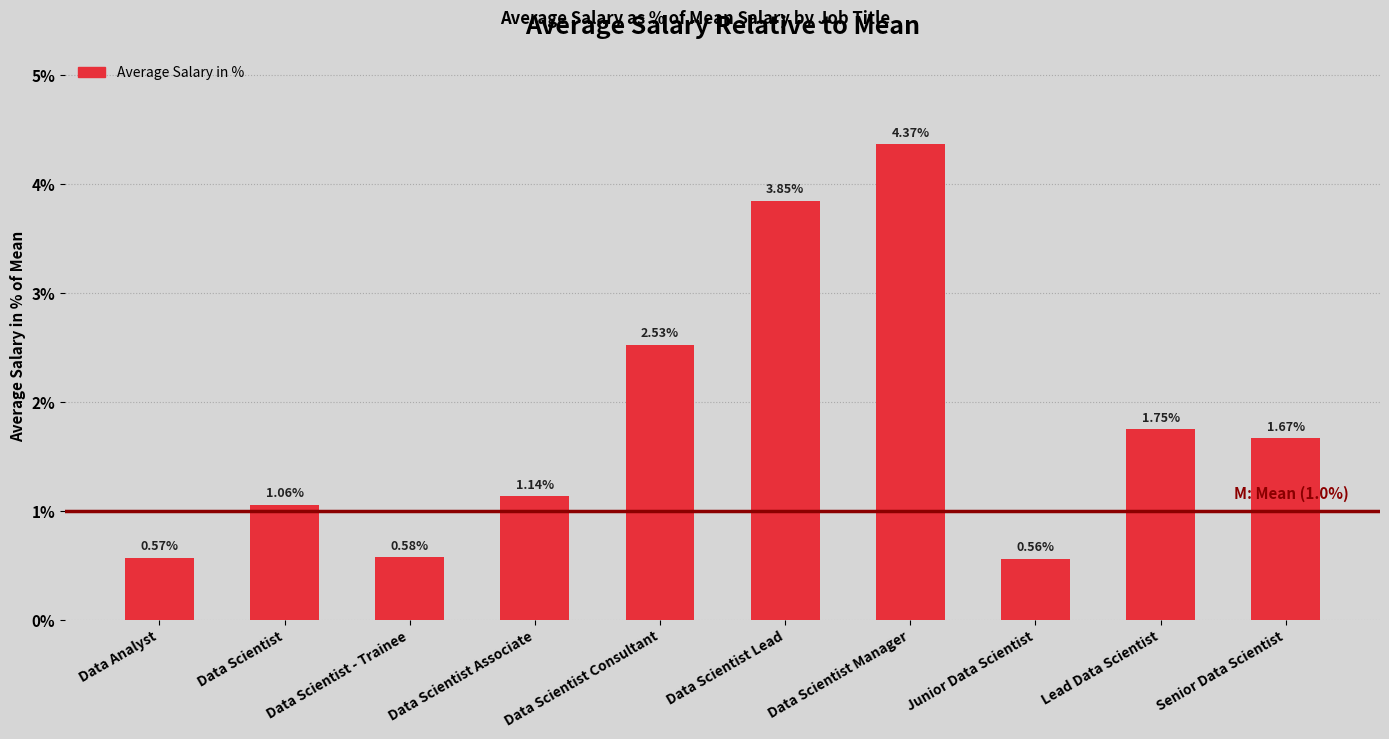

What is the sum of the values at Data Scientist Associate and Lead Data Scientist?

2.9